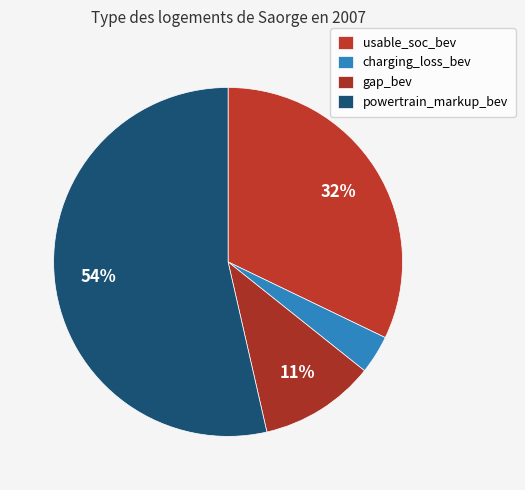

What percentage is the gap_bev slice, to the nearest percent?

11%